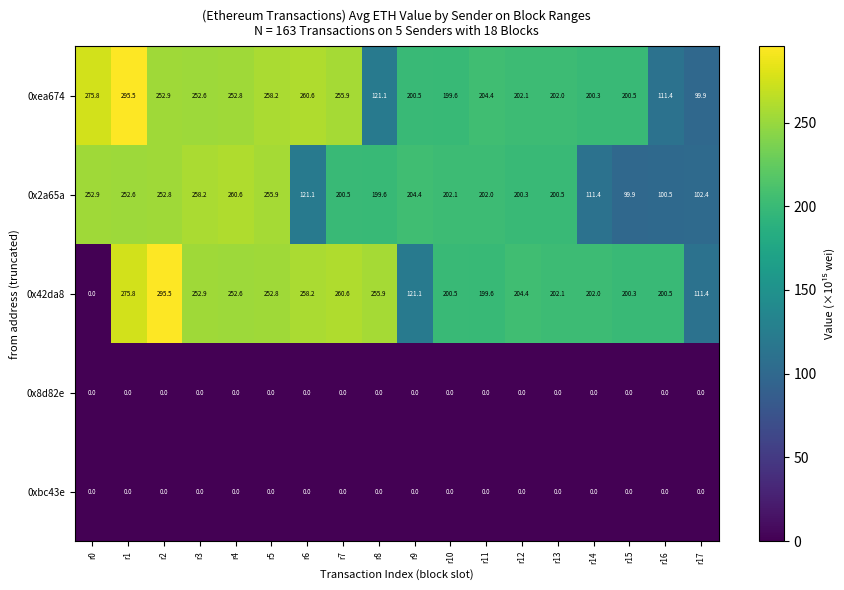

What is the average value of the 0x42da8 series?

208.1